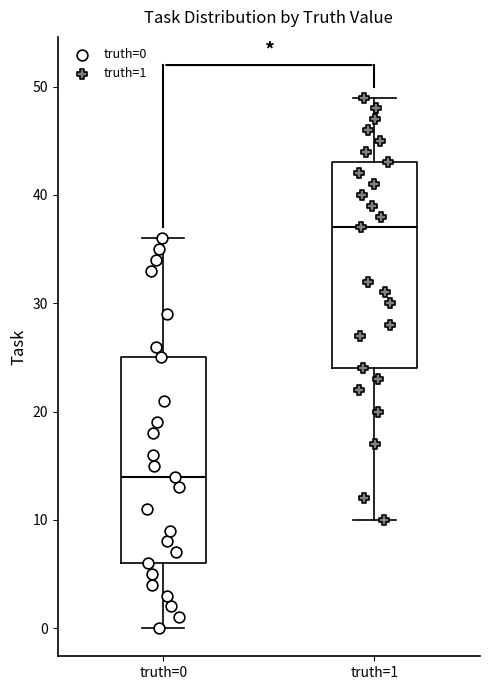

Where is the lower edge of the box for truth=0 on the y-axis? The values are not printed on the chart, so give them approximately, as read against the axis.

6